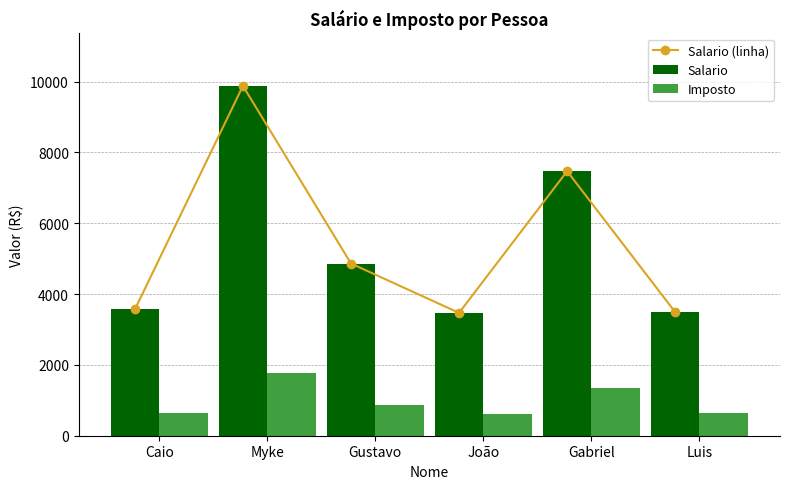

The value of Imposto at Luis is 628.0. True or false?

True